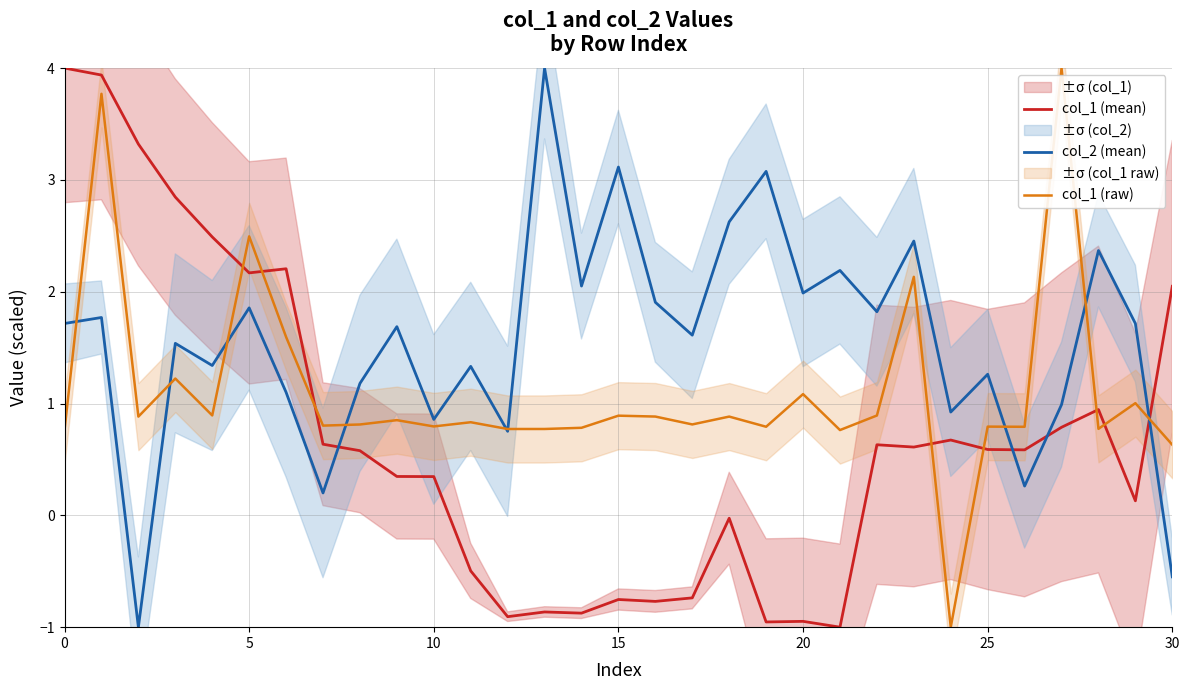

What is the sum of the col_1 (mean) values at 30 and 29?

2.3